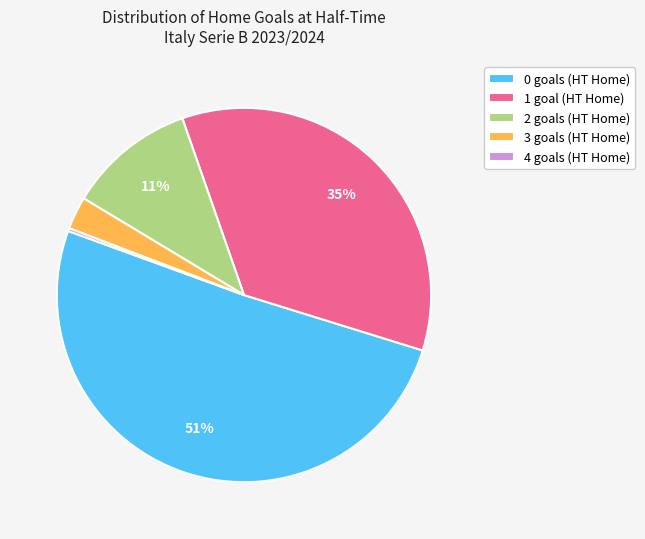

To the nearest percent, what is the difference between the largest and smallest slice percentages?

51%